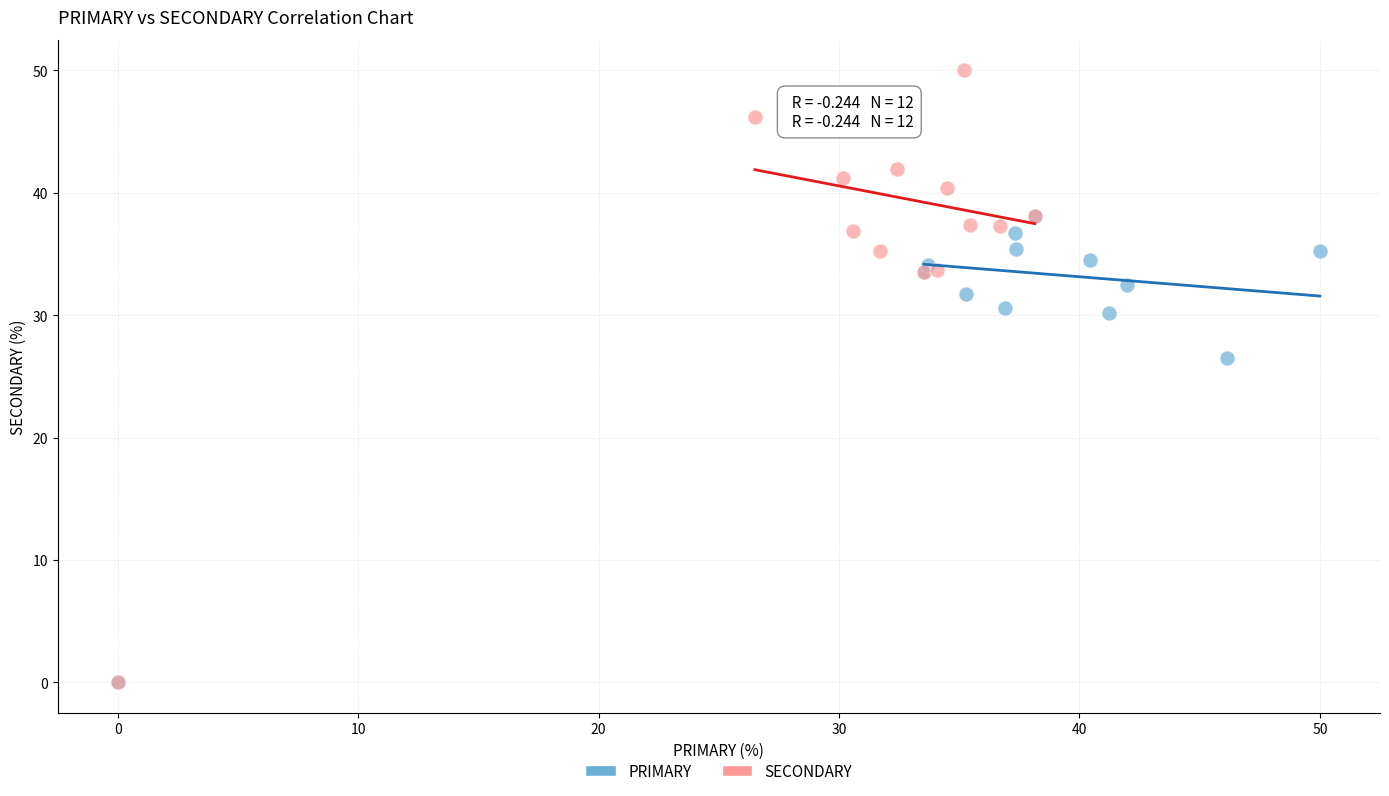

What are all the series names shown in the legend?

PRIMARY, SECONDARY